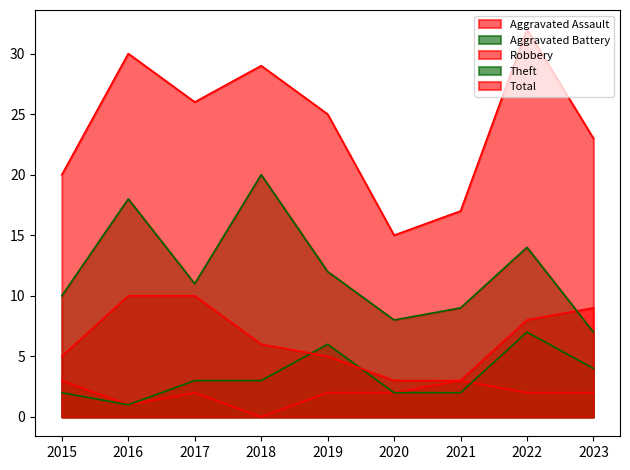

Which has a higher value, 2016 or 2015?

2015